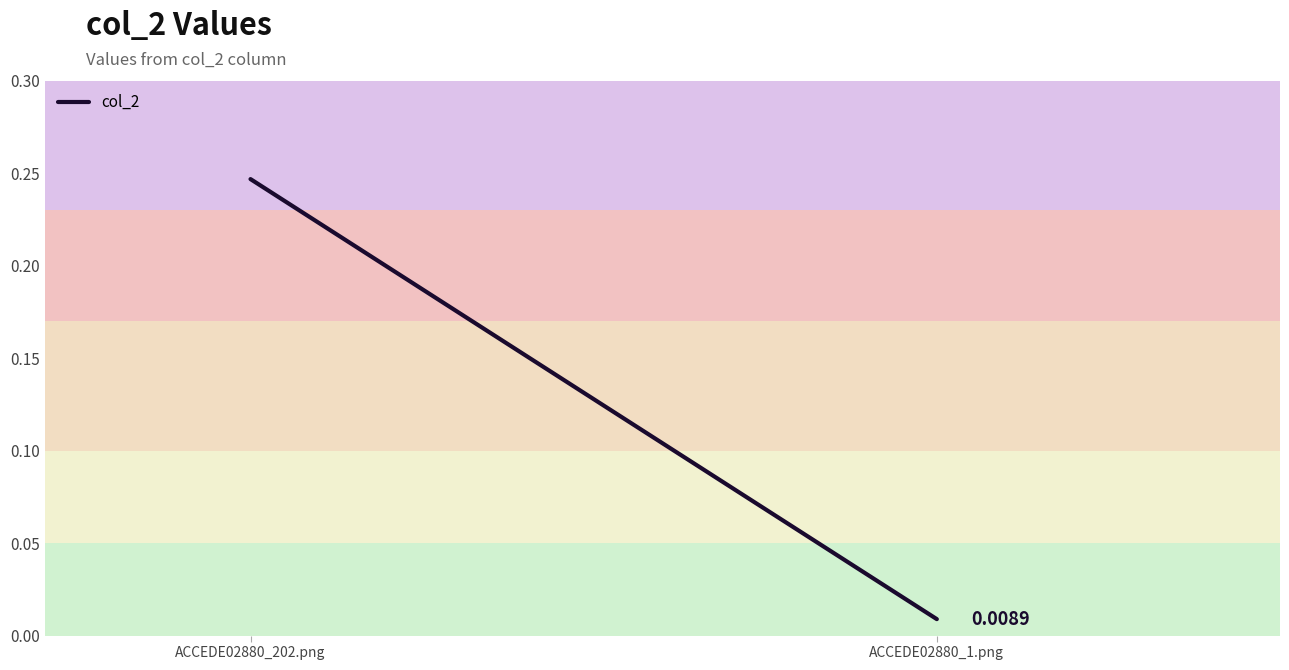

Count the number of data series in this chart.

1